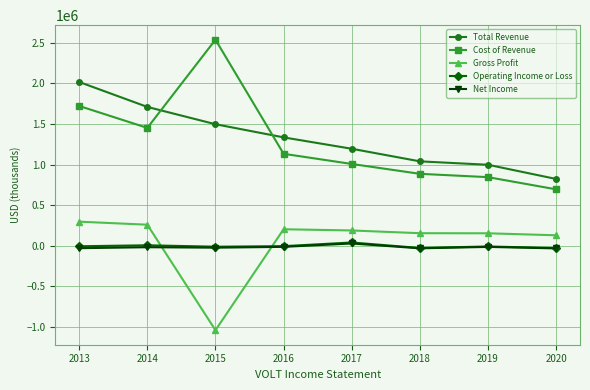

Which series has the largest range (max minus min)?

Cost of Revenue